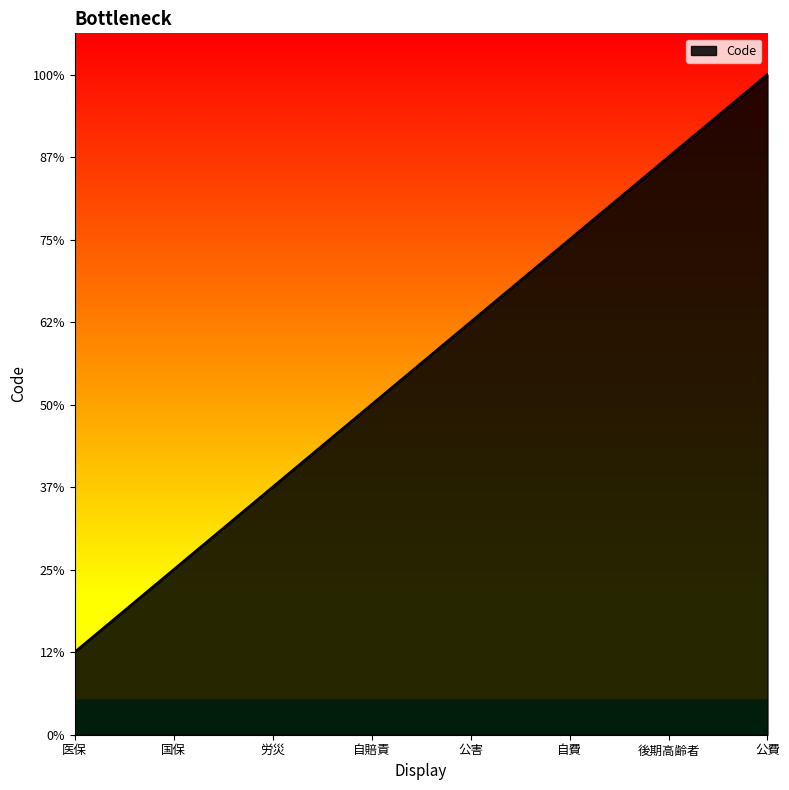

List the labels in order of value, largest first.

公費, 後期高齢者, 自費, 公害, 自賠責, 労災, 国保, 医保